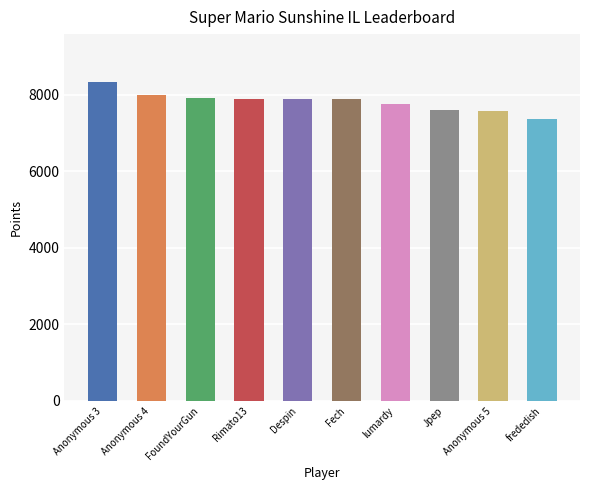

The chart shows a value of 10845 at frededish. True or false?

False